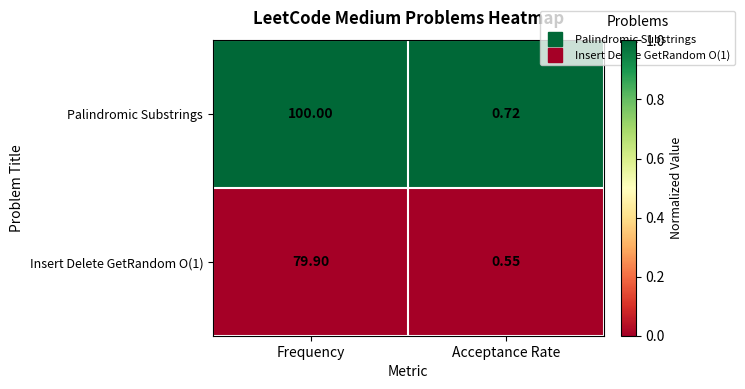

Where does the Insert Delete GetRandom O(1) series first go above 79?

Frequency